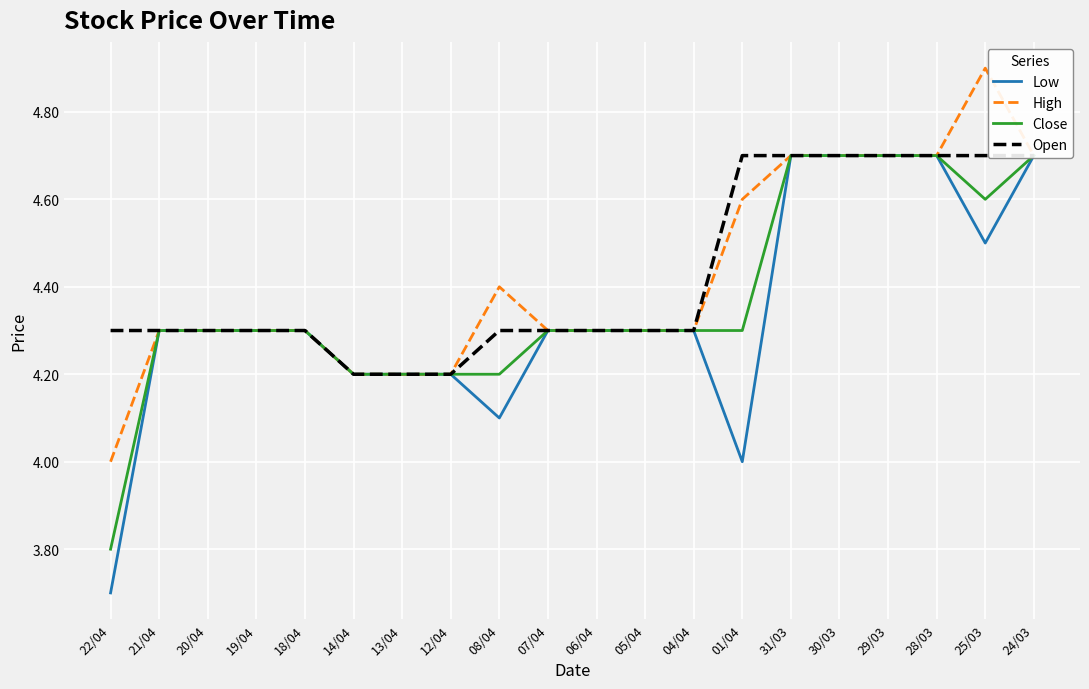

Does the chart display data point markers on the line(s)?

No